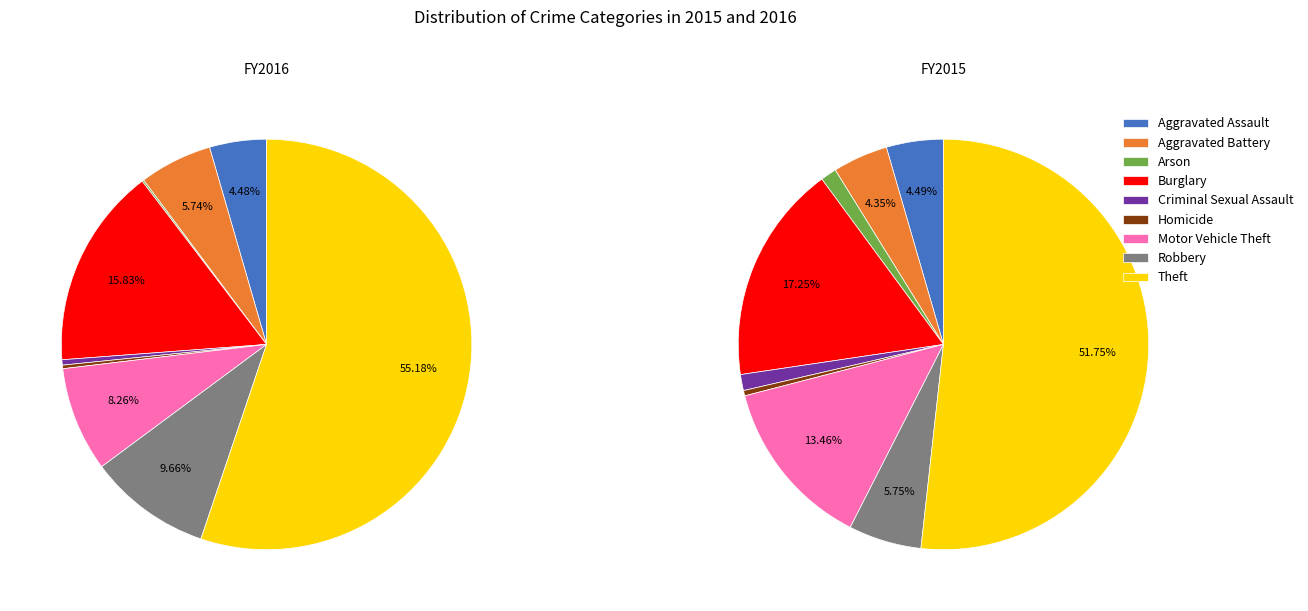

Which series has the widest spread of values?

values_2016